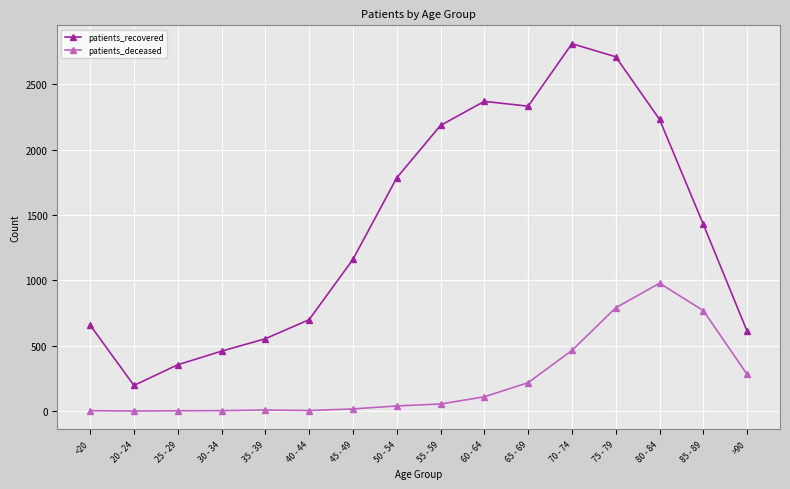

What is the spread (max minus min) of values at 85 - 89?

660